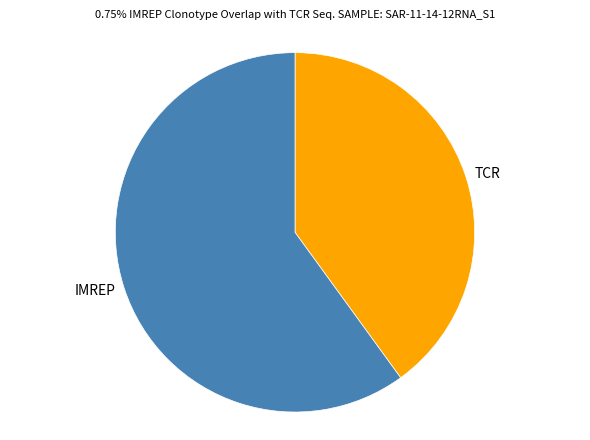

Count the number of slices in the pie.

2